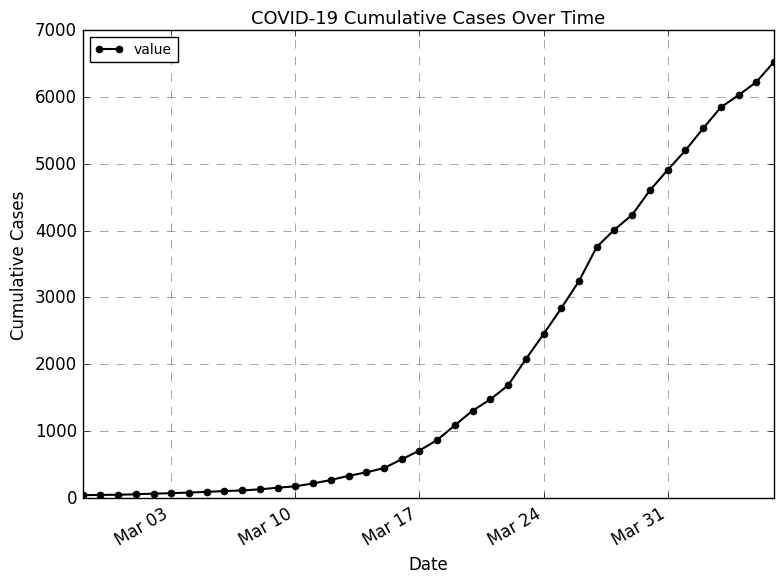

What is the difference between the maximum and minimum values?

6480